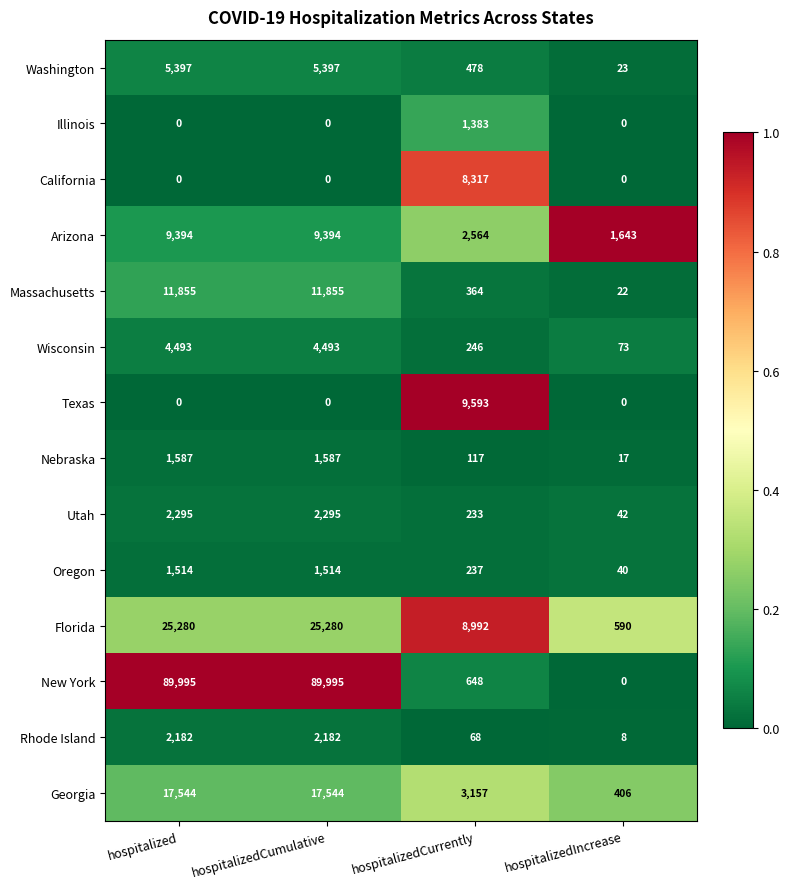

Is the value of New York at hospitalizedCumulative greater than the value of Massachusetts at hospitalizedIncrease?

Yes